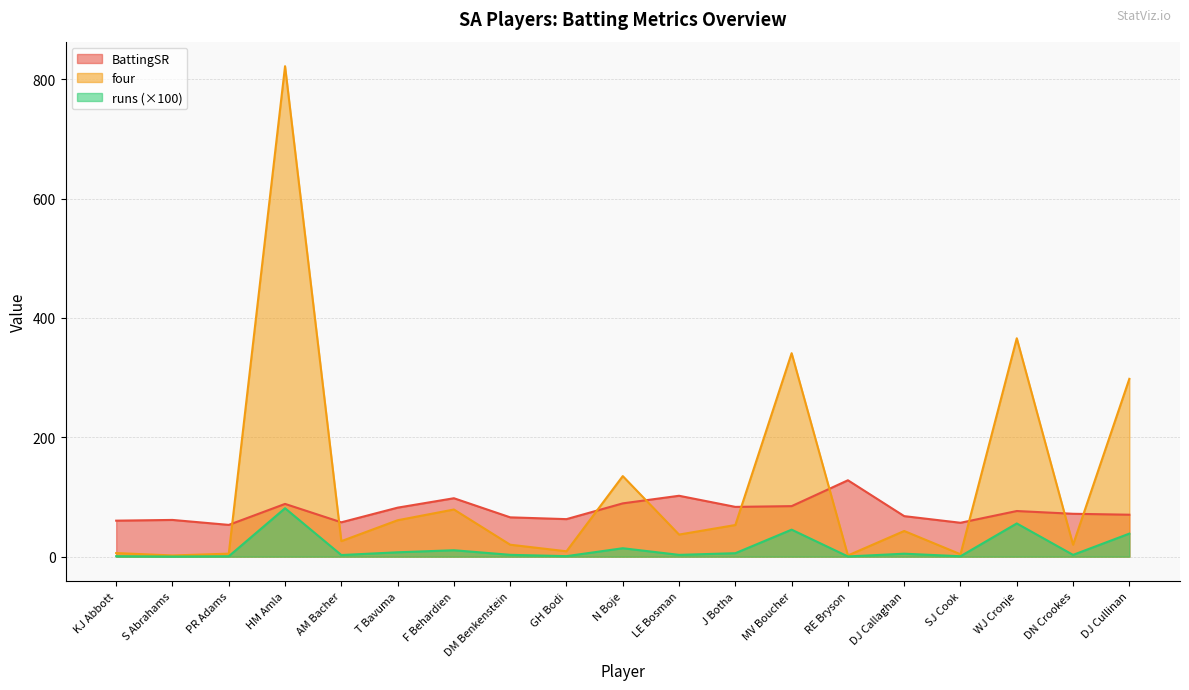

What is the maximum value shown in the chart?

822.0